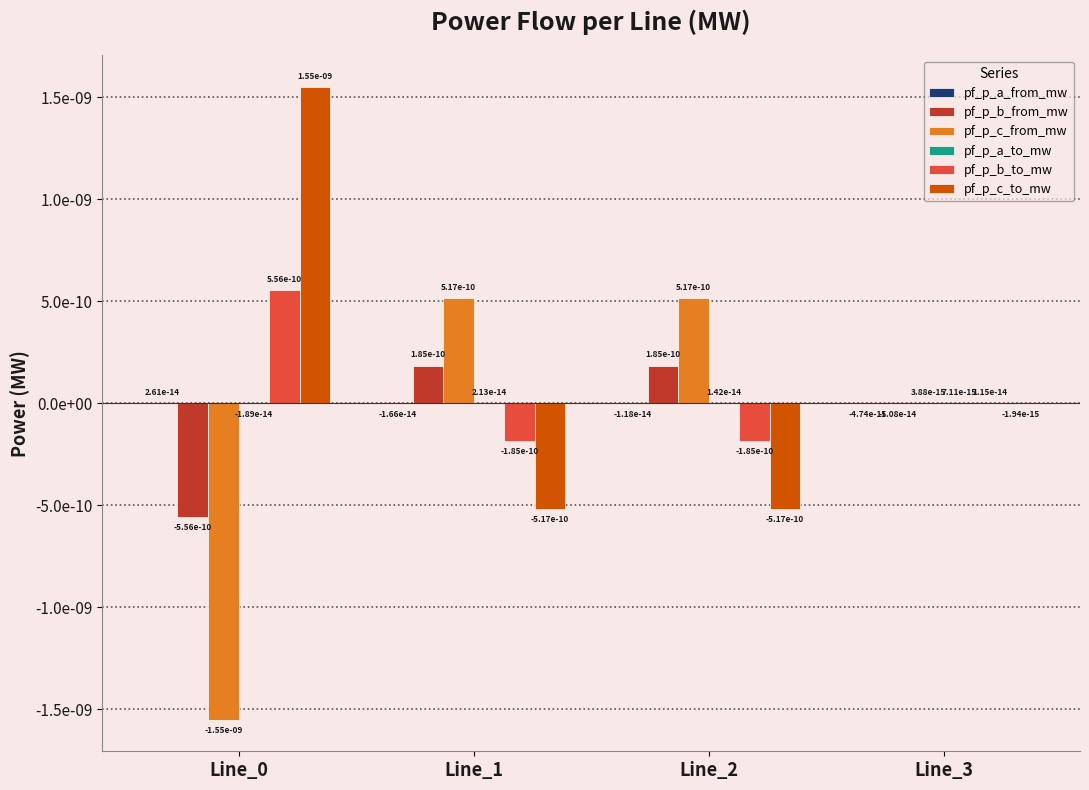

Which series has the largest range (max minus min)?

pf_p_c_from_mw